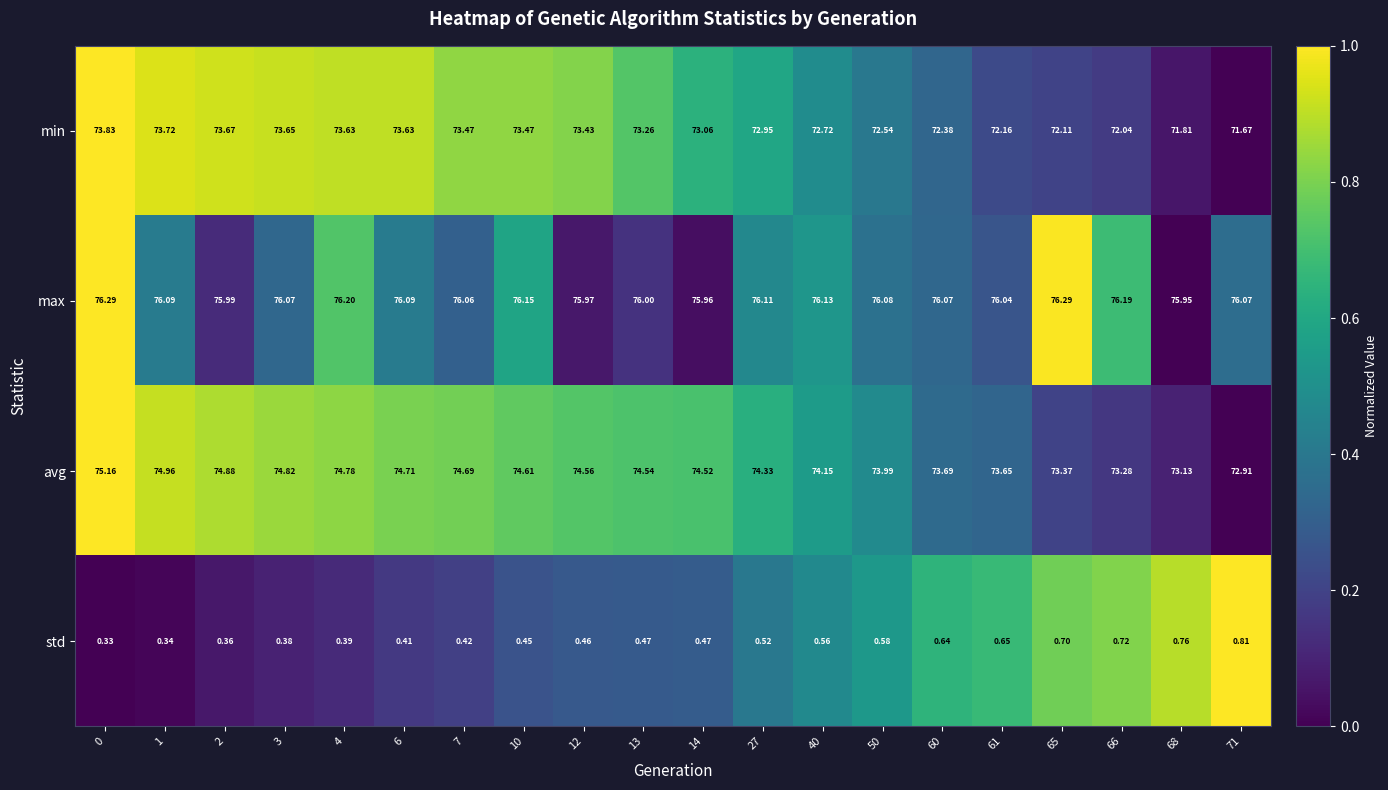

Rank the series by their maximum value, from lowest to highest.

std, min, avg, max